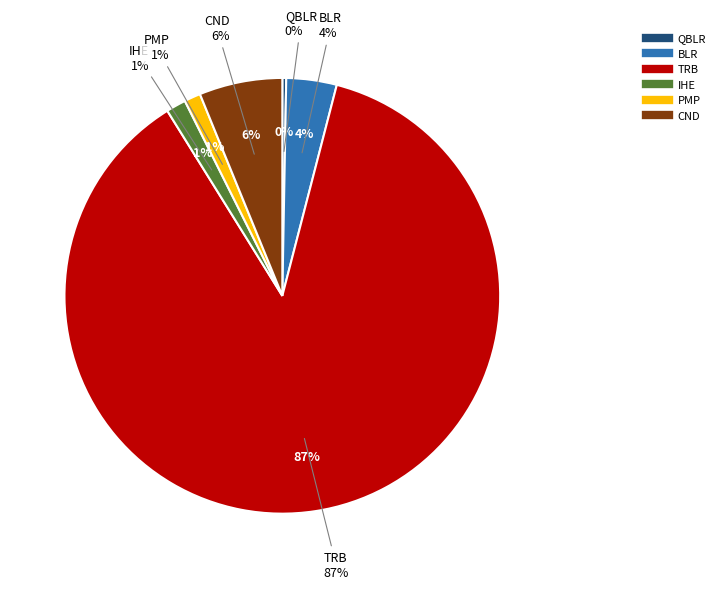

Between TRB and BLR, which is larger?

TRB